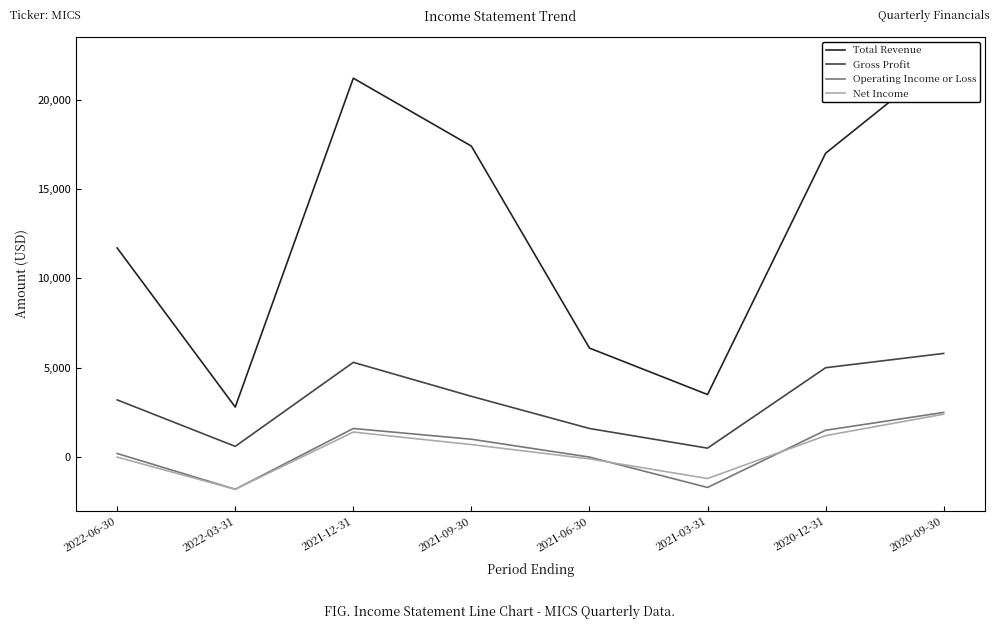

Does the chart have visible grid lines?

No